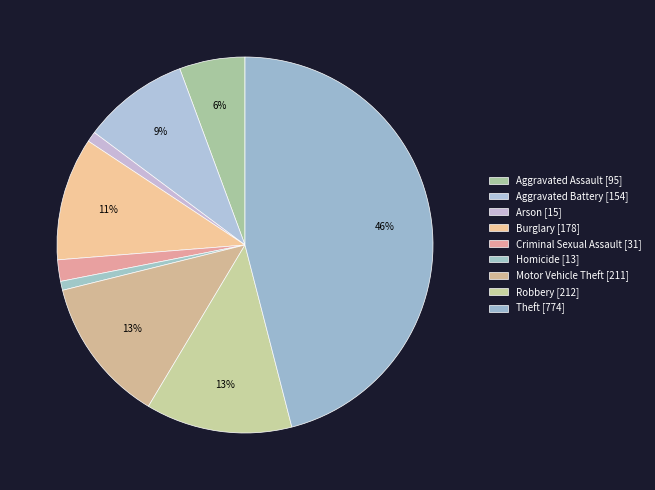

True or false: Robbery accounts for 1% of the total.

False